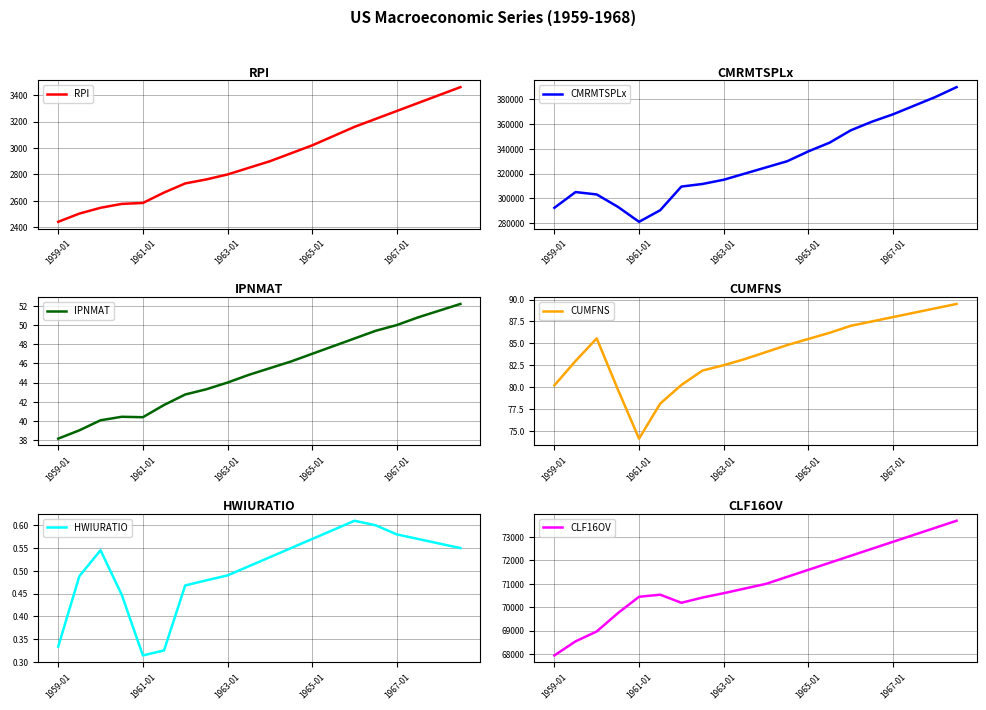

True or false: IPNMAT and RPI cross at least once.

False